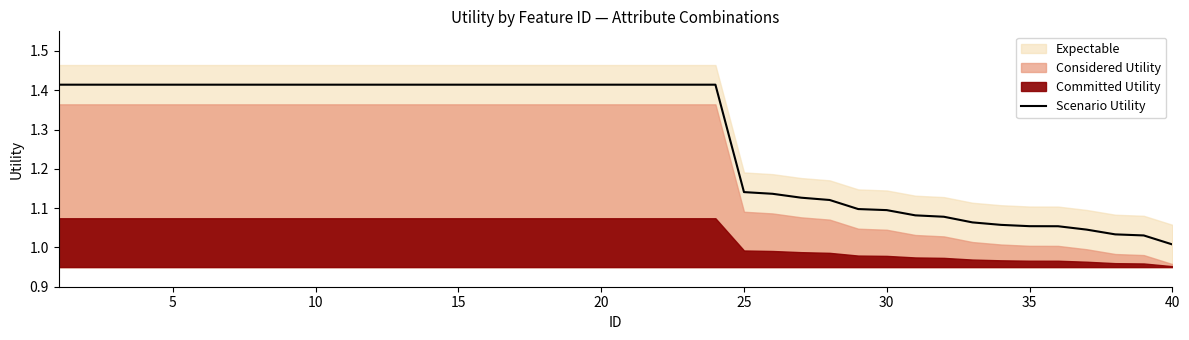

Where is Scenario Utility nearest to the value 1?

40